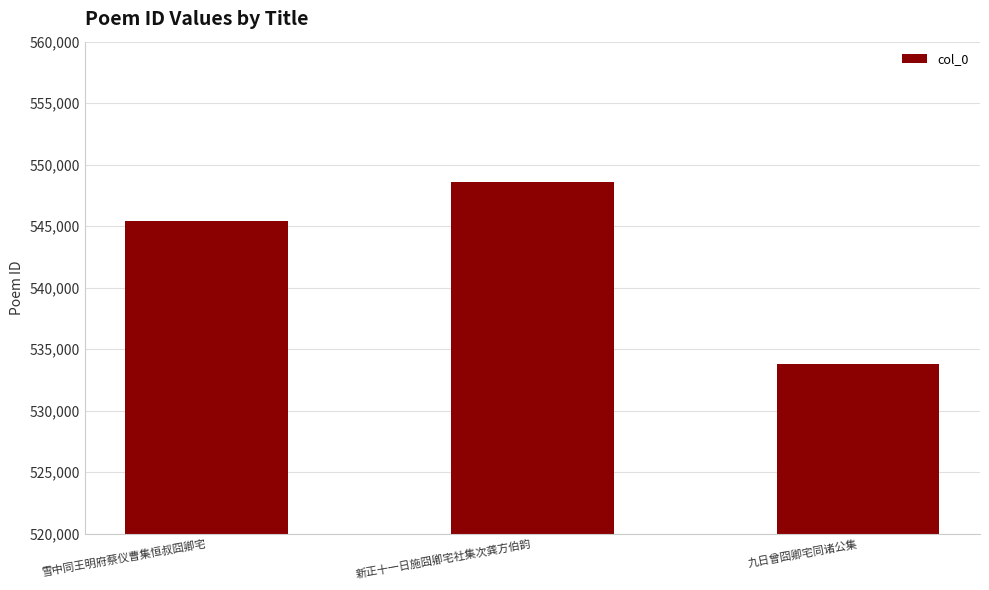

List the labels in order of value, largest first.

新正十一日施囧卿宅社集次龚方伯韵, 雪中同王明府蔡仪曹集恒叔囧卿宅, 九日曾囧卿宅同诸公集